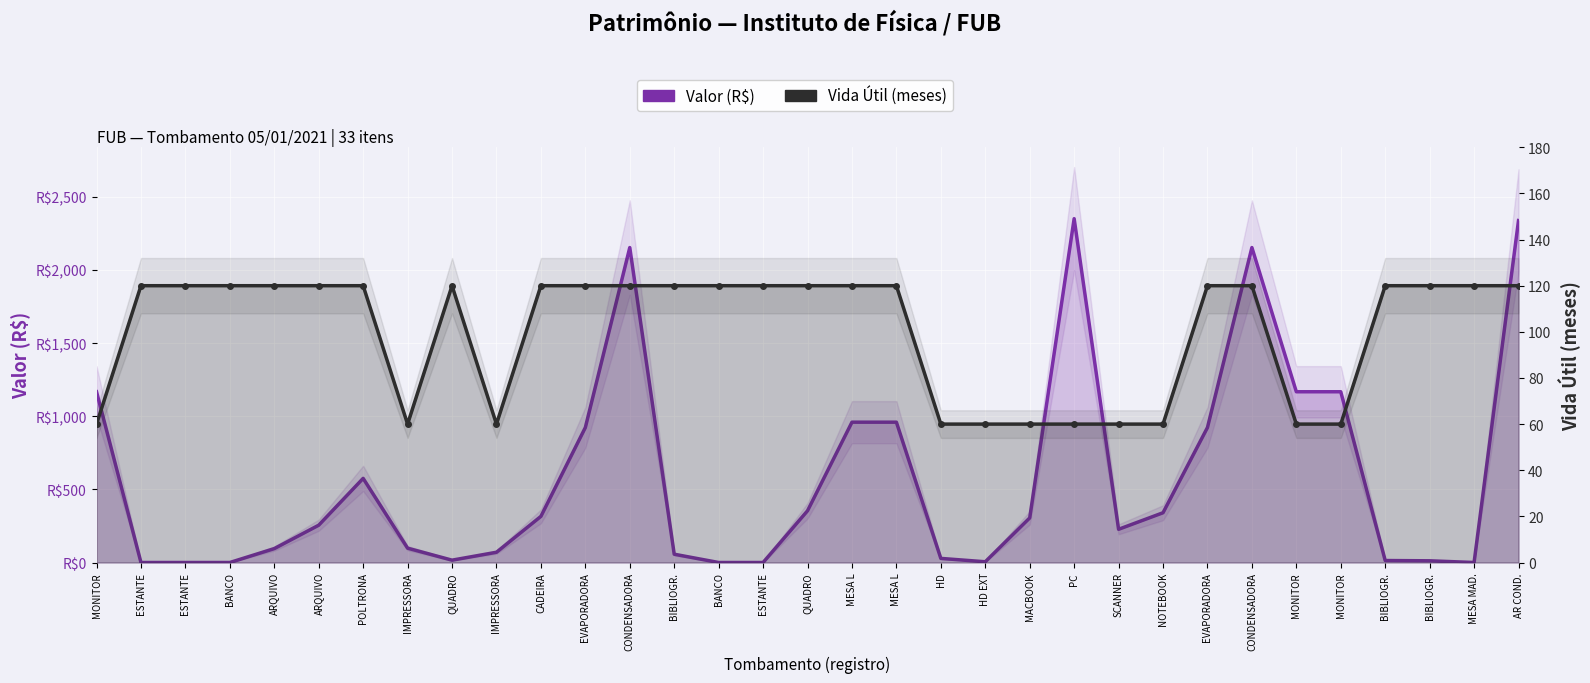

Rank the series by their average value, from highest to lowest.

Valor (R$), Vida Útil (meses)